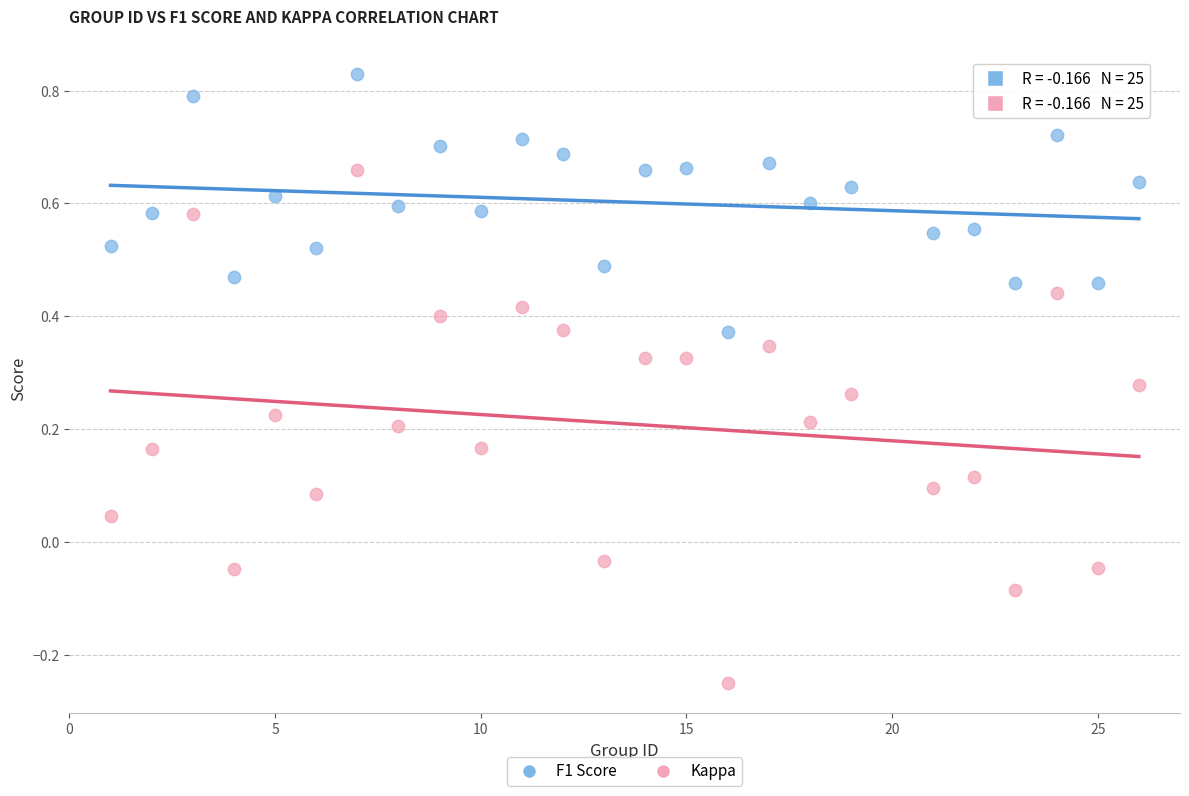

Which series has the widest spread of Y values?

Kappa